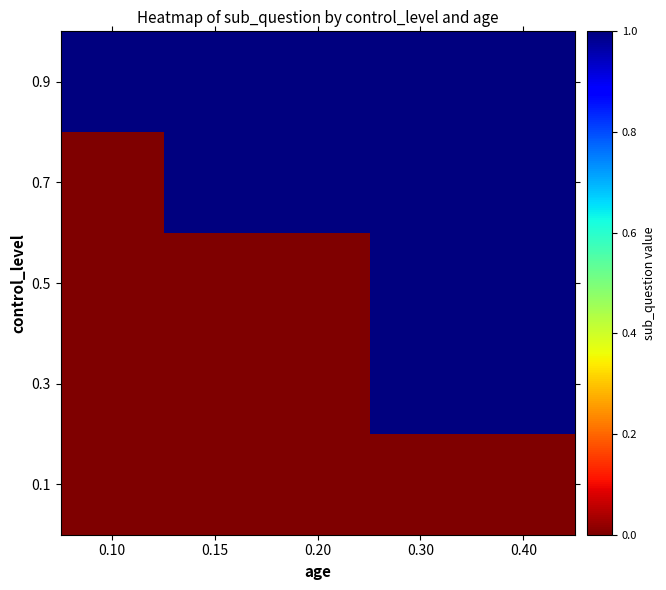

List the series in order of their peak value, lowest first.

0.1, 0.3, 0.5, 0.7, 0.9